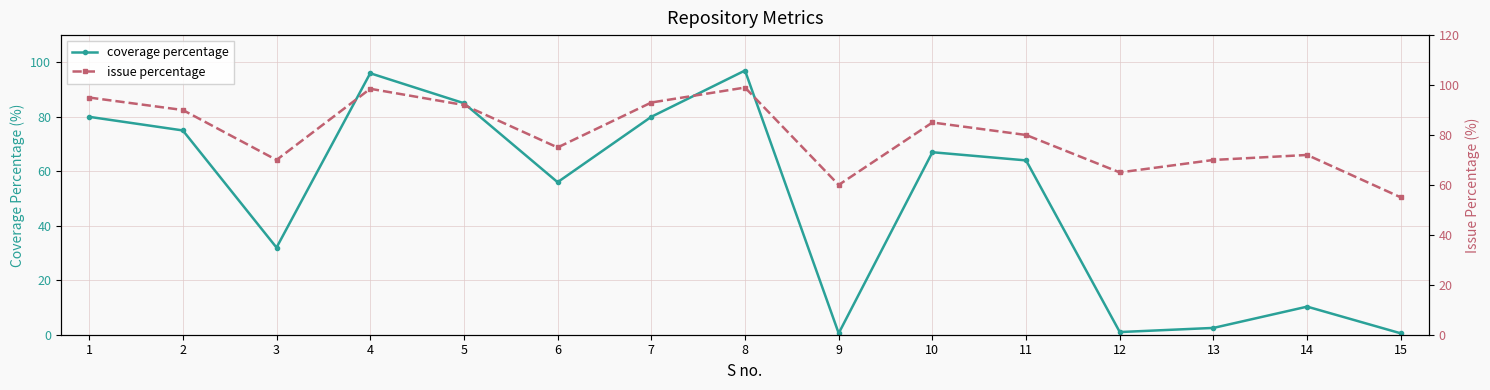

At which category does the chart reach its minimum across all series?

15